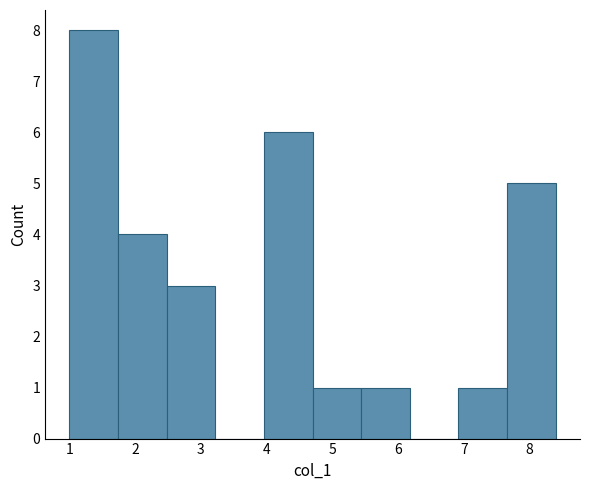

Reading left to right, list every bar in this chart as the range it spans on the x-axis followed by its height. Neither the bar edges nor the heights are printed on the chart, so give them approximately, as read against the axes.

1.00 to 1.74: 8
1.74 to 2.48: 4
2.48 to 3.22: 3
3.22 to 3.96: 0
3.96 to 4.70: 6
4.70 to 5.44: 1
5.44 to 6.18: 1
6.18 to 6.92: 0
6.92 to 7.66: 1
7.66 to 8.40: 5